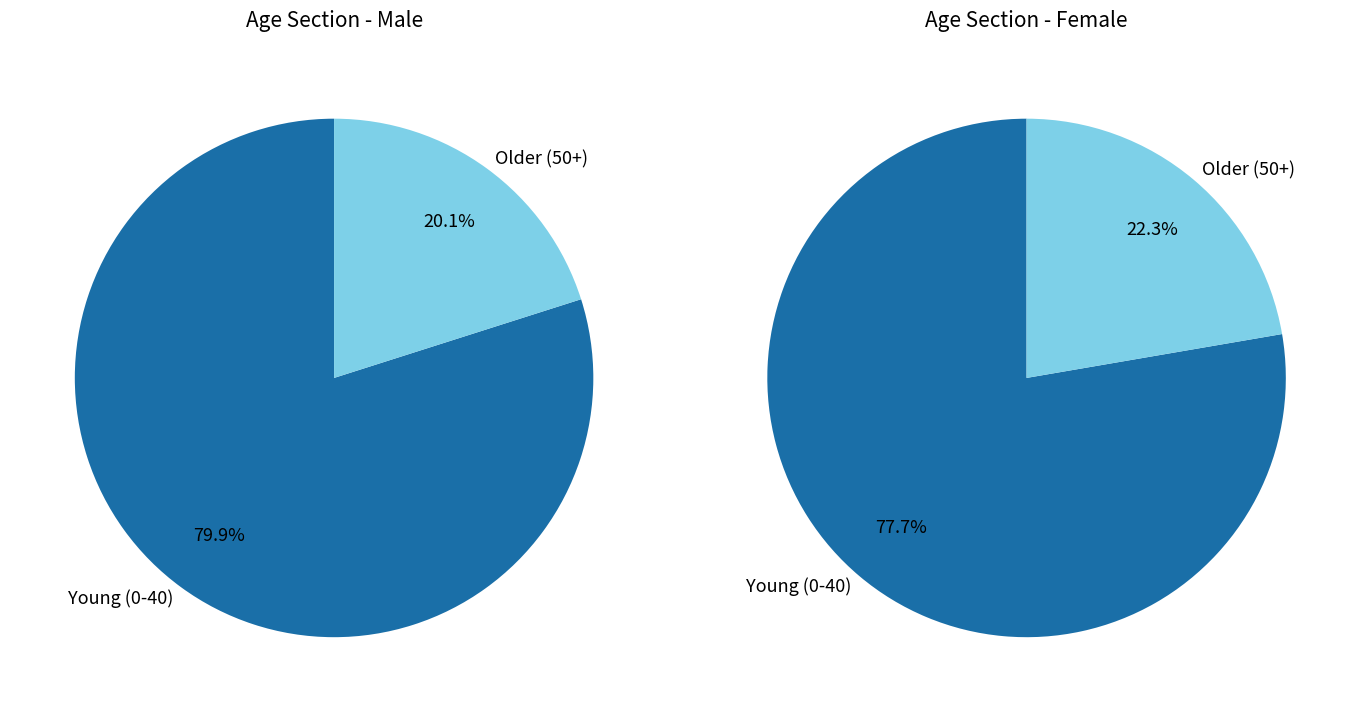

Does 70 account for over 50% of the chart?

No